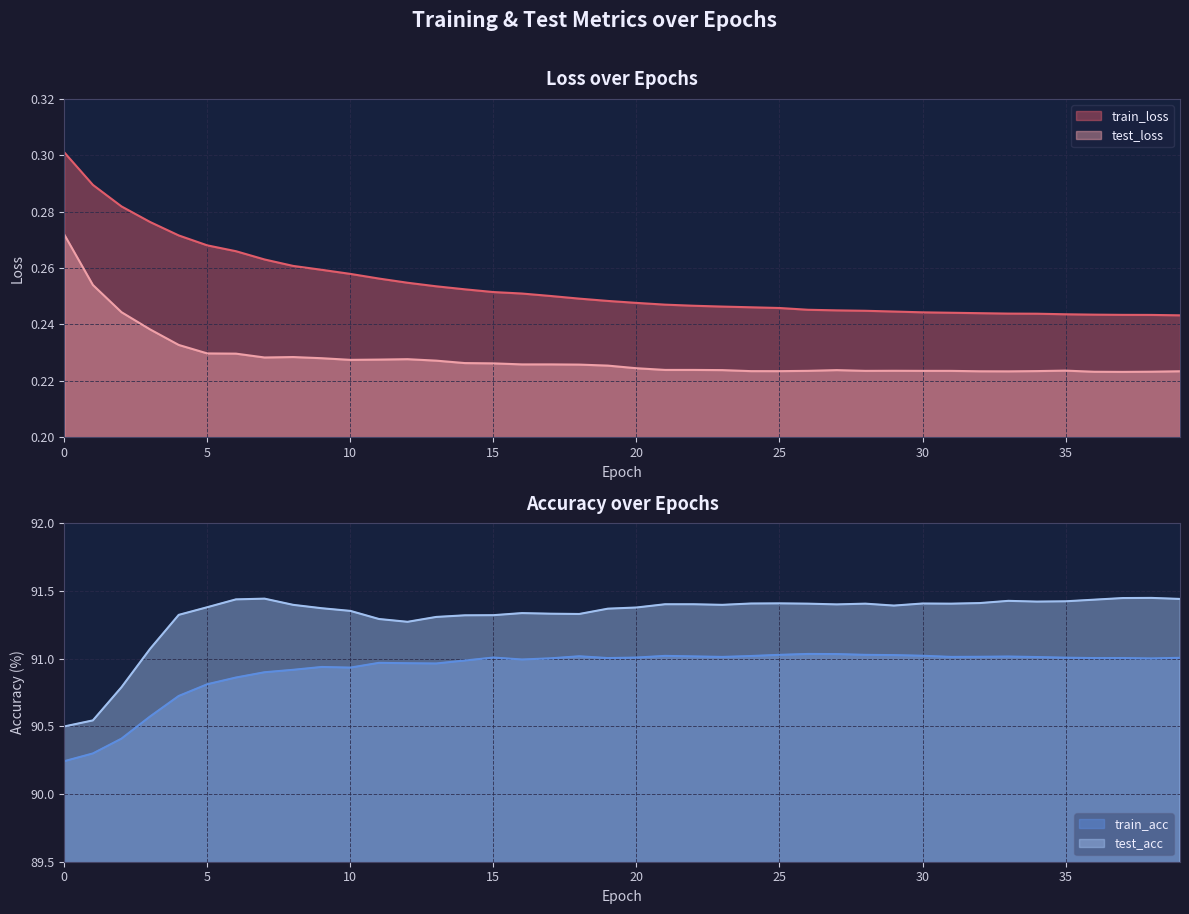

Where is the first local maximum for test_acc?

7